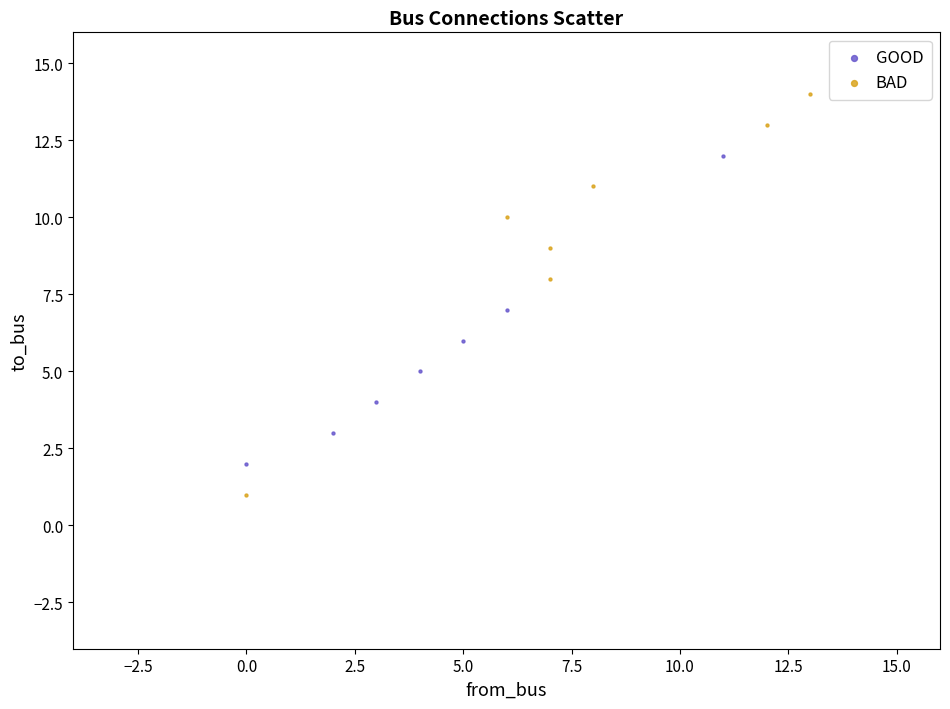

Which series has the largest Y range (max minus min)?

BAD